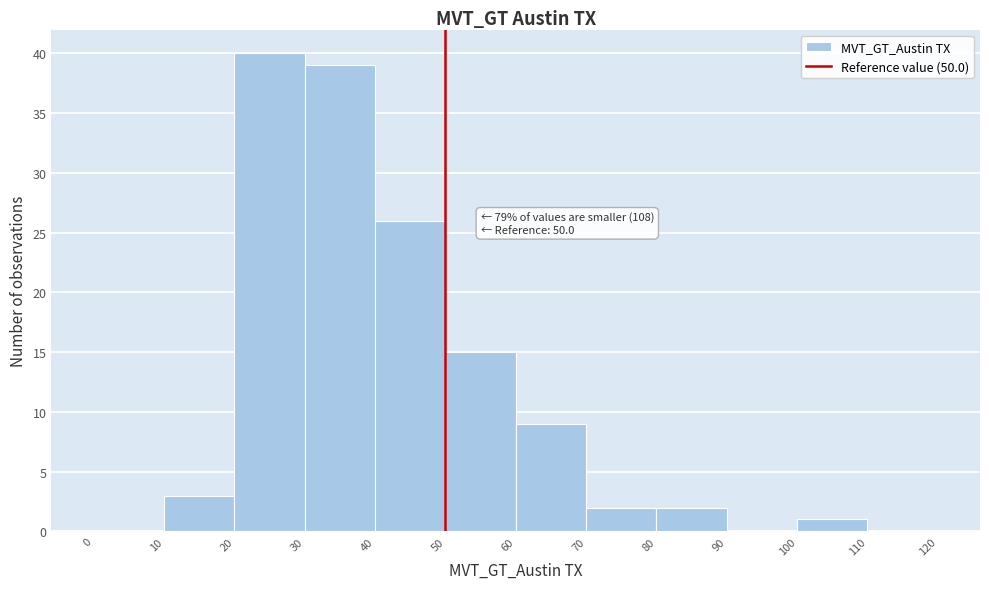

Over which range of the x-axis is the bar tallest?

20 to 30